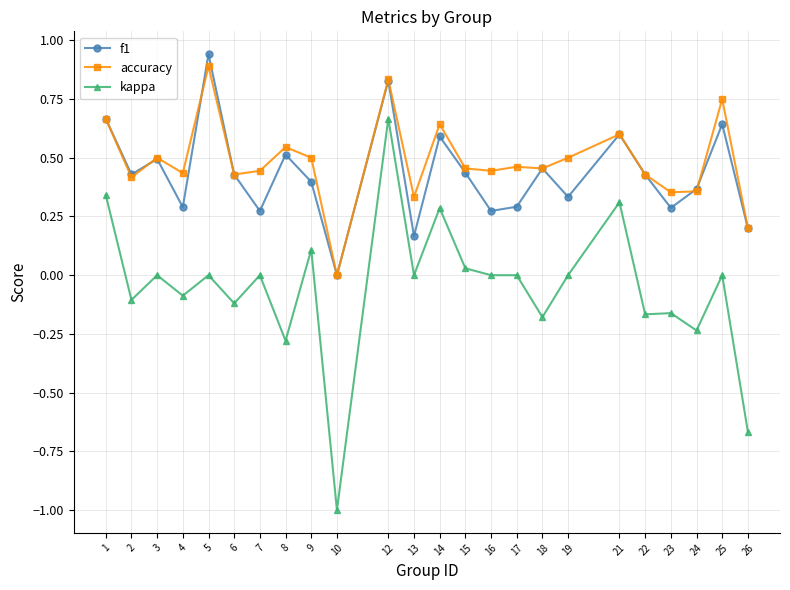

How many series are shown in this chart?

3